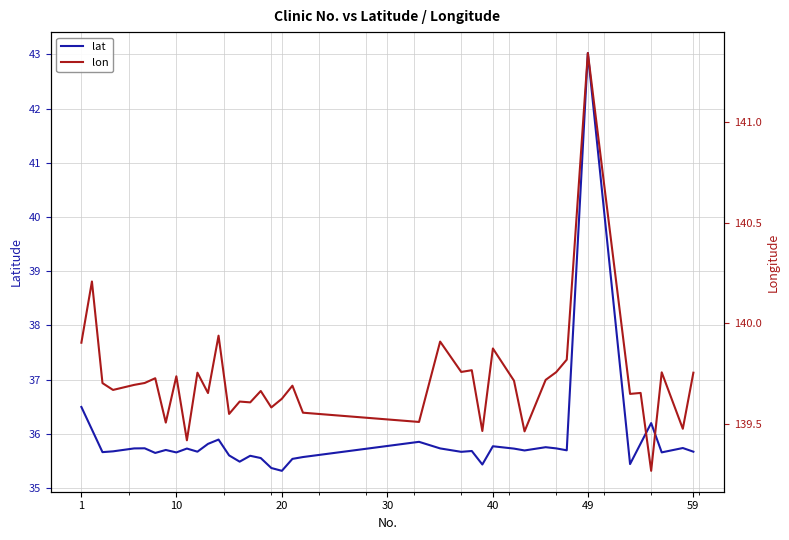

What is the lowest value of the lat series?

35.3